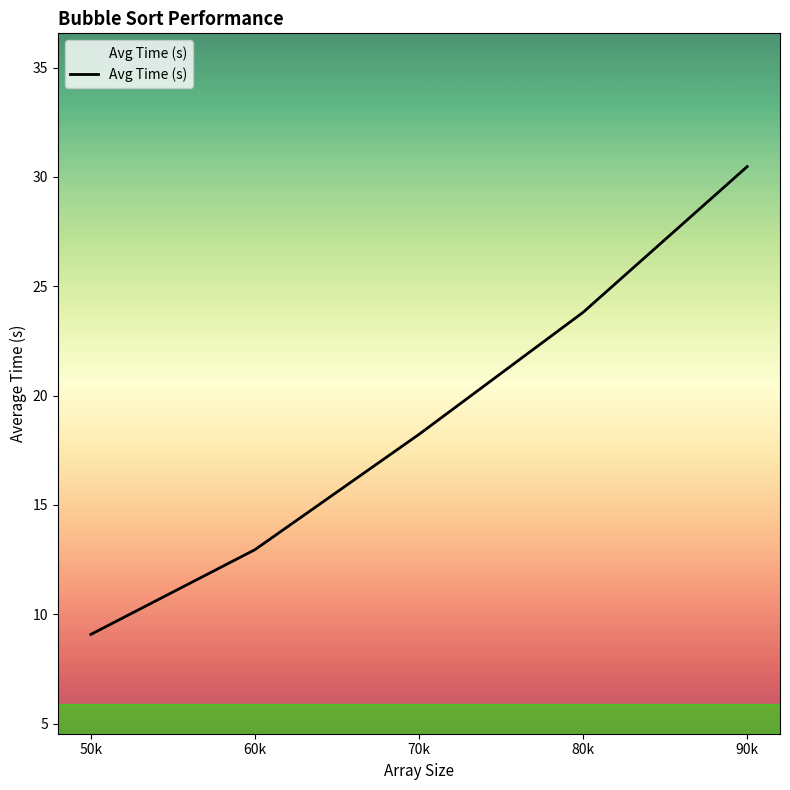

Is it true that the value at 60k is 13.0?

True